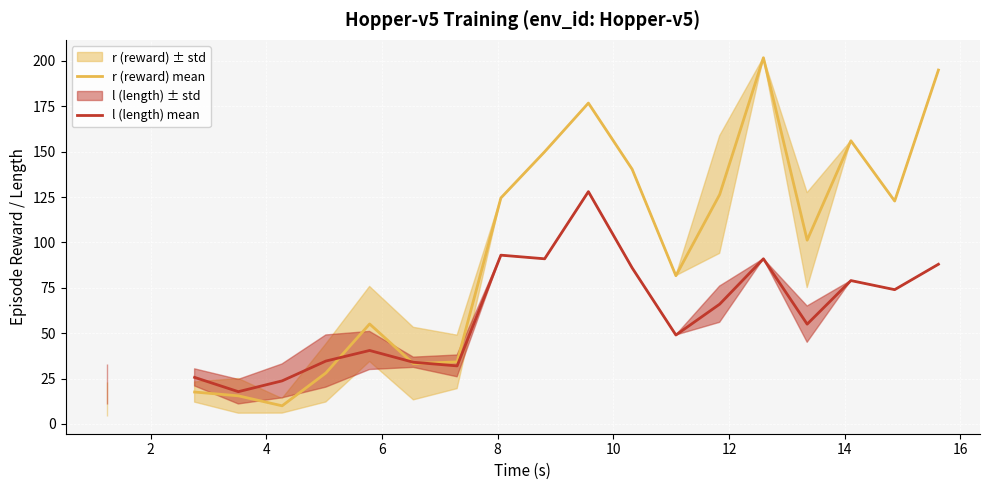

True or false: r (reward) mean has more than 2 interior local peaks.

True